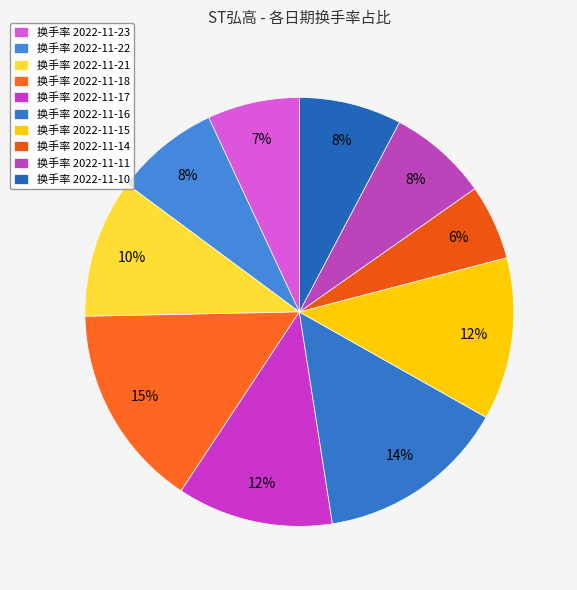

How many slices are in this pie chart?

10